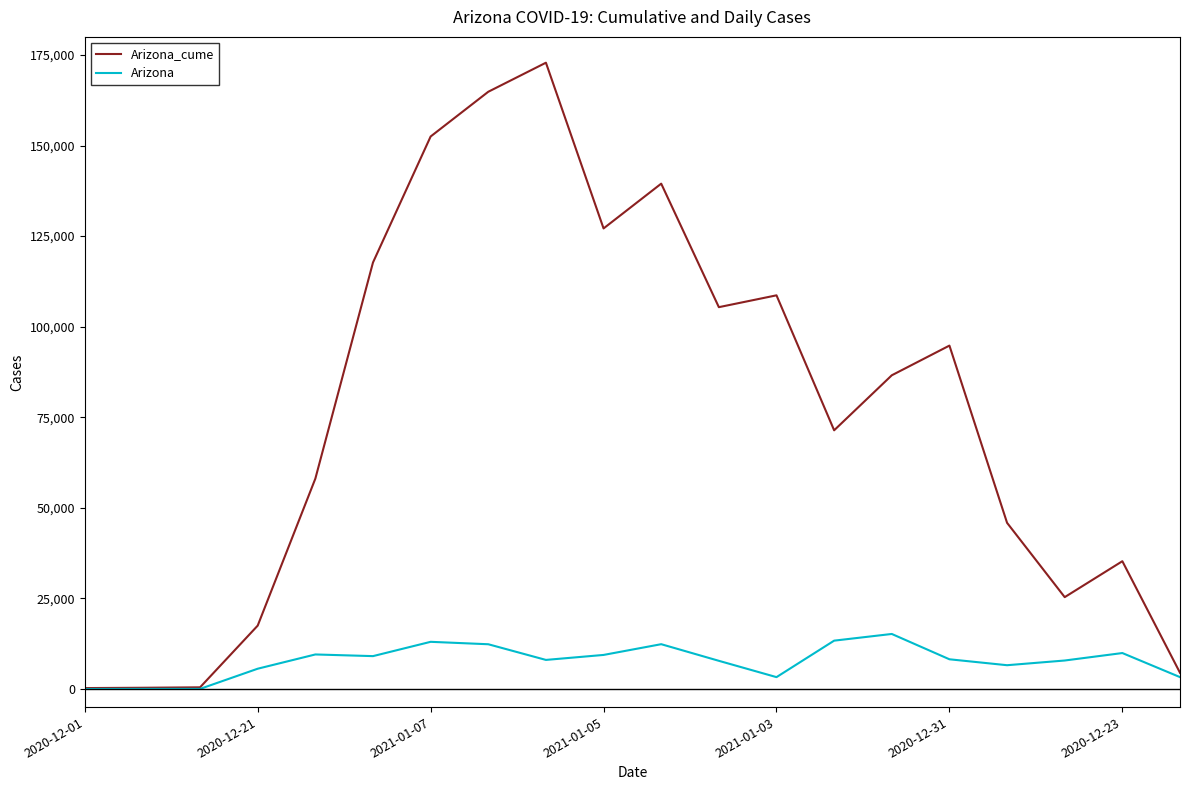

What is the maximum value shown in the chart?

172874